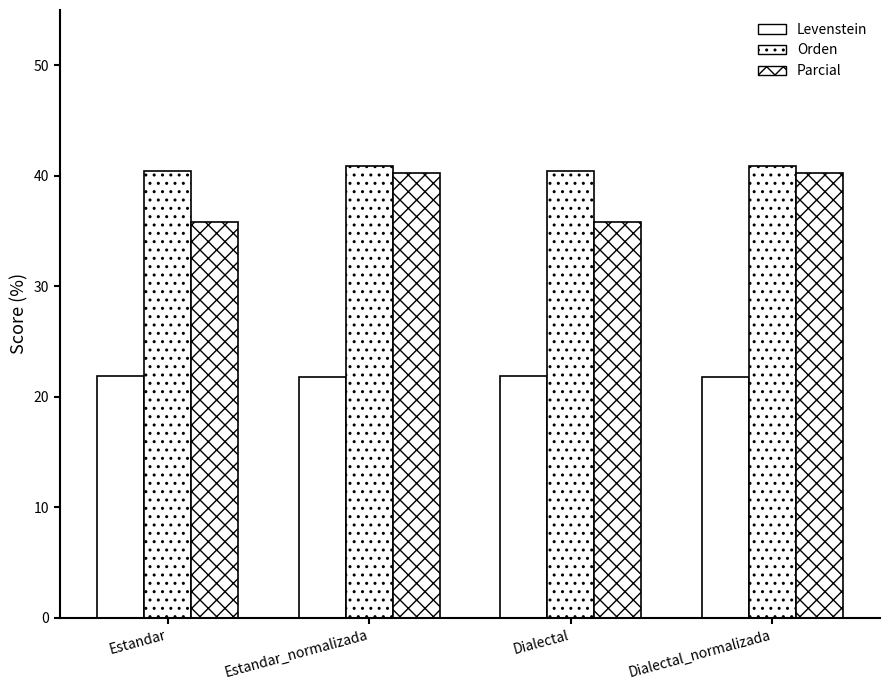

How many data points in Parcial are less than 40?

2